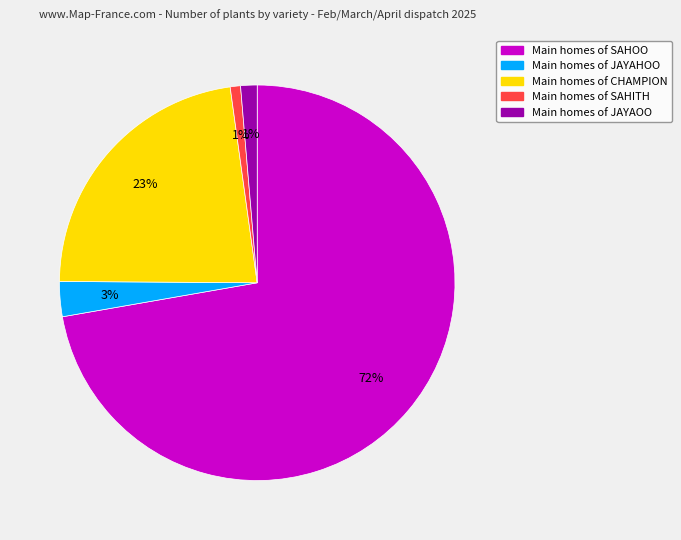

Is there a majority slice in this chart?

Yes